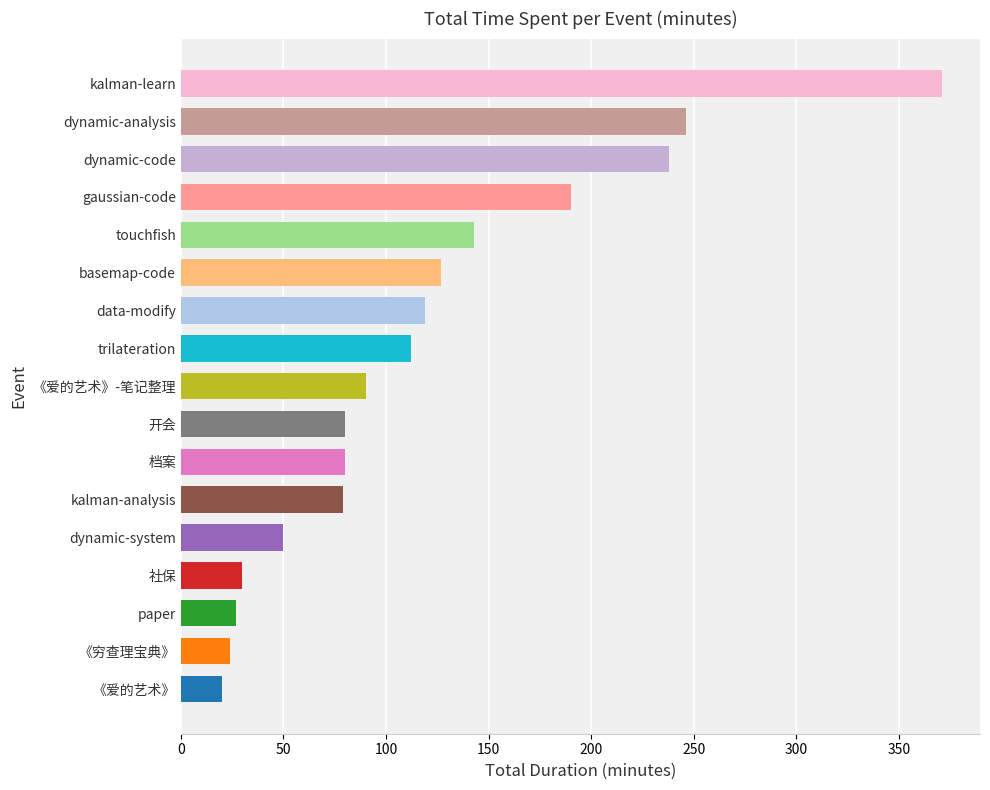

The value at basemap-code is 47. True or false?

False